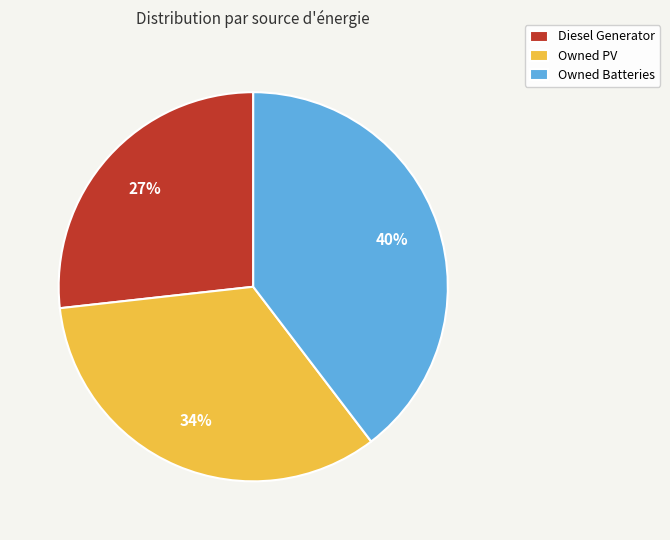

To the nearest percent, what is the average slice percentage?

33%